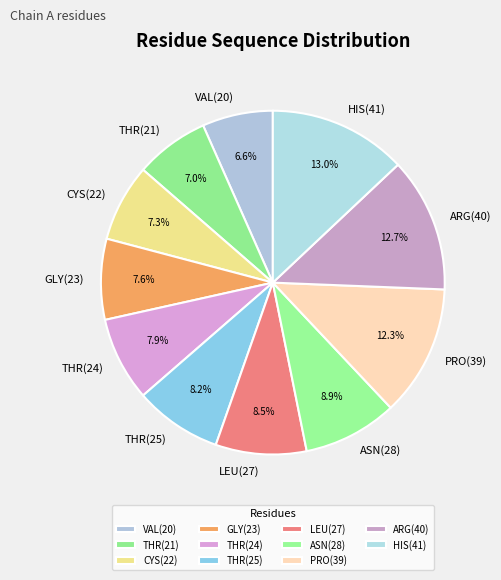

What is the ratio of the value at THR(24) to the value at THR(21)?

1.1